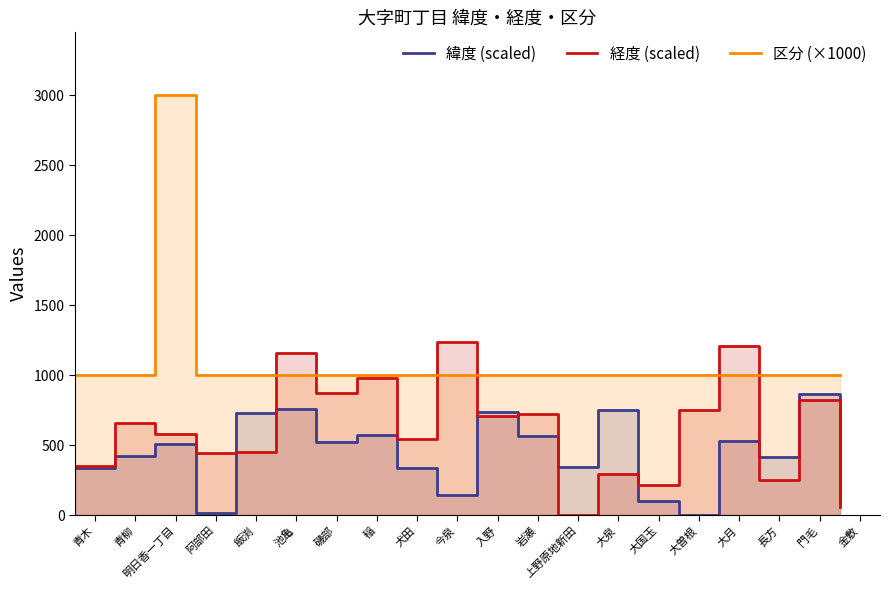

At 青木, list the series in order from largest to smallest.

区分 (×1000), 経度 (scaled), 緯度 (scaled)